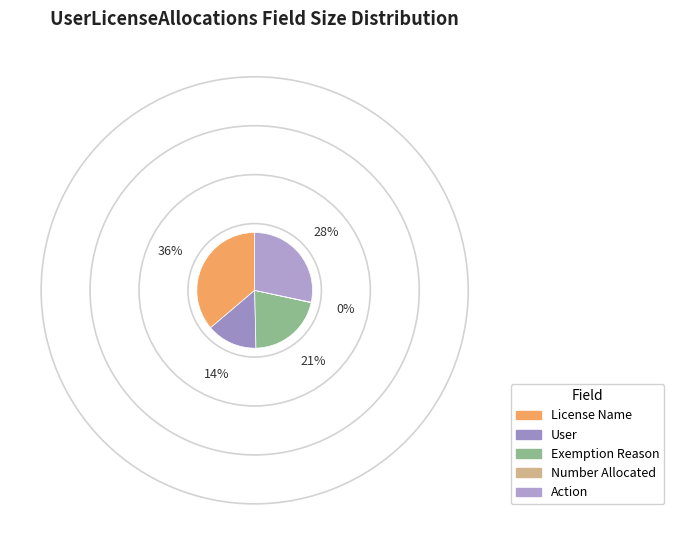

The Exemption Reason slice represents 12% of the pie. True or false?

False